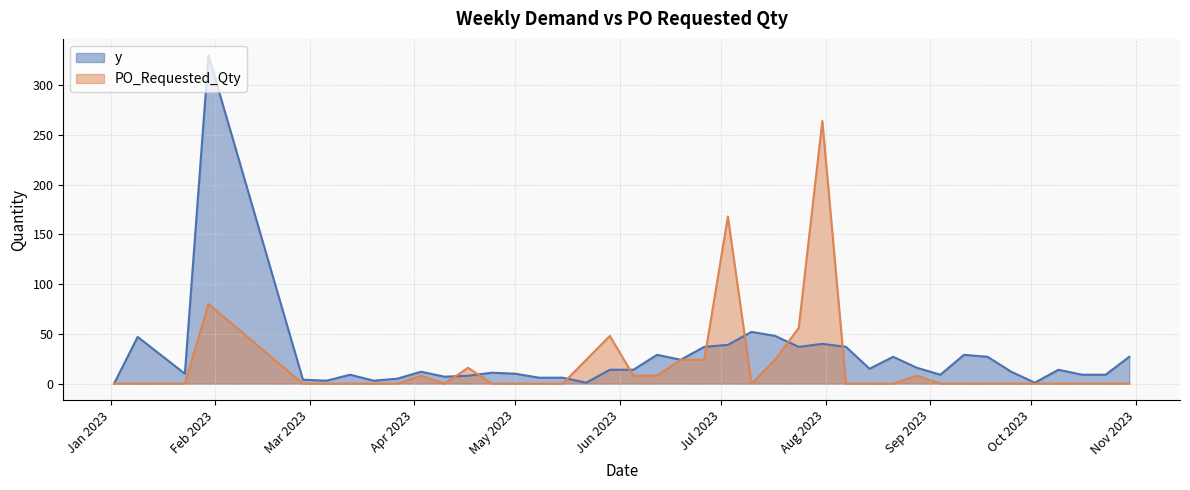

The y series shows 10 at 2023-05-15. True or false?

False